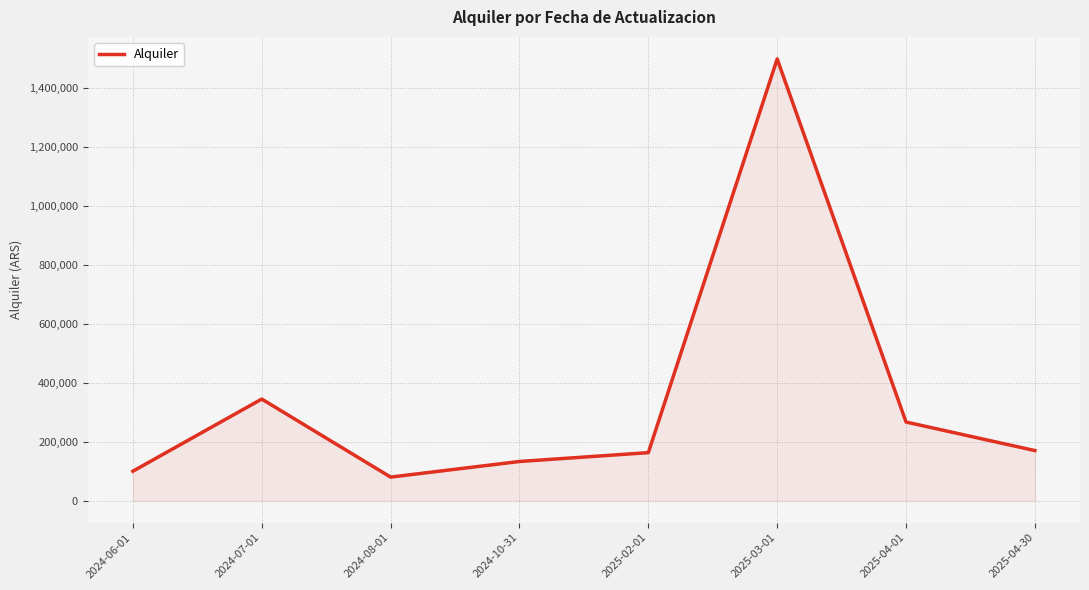

True or false: there are more than 0 points higher than both neighbors.

True